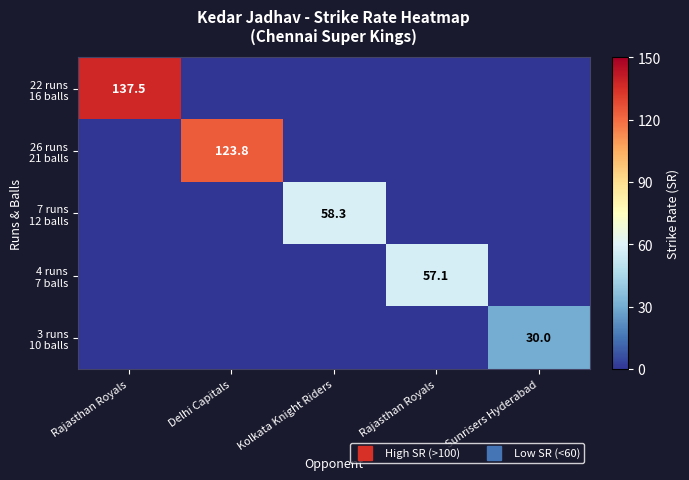

At which category is the sum across all series the highest?

Rajasthan Royals